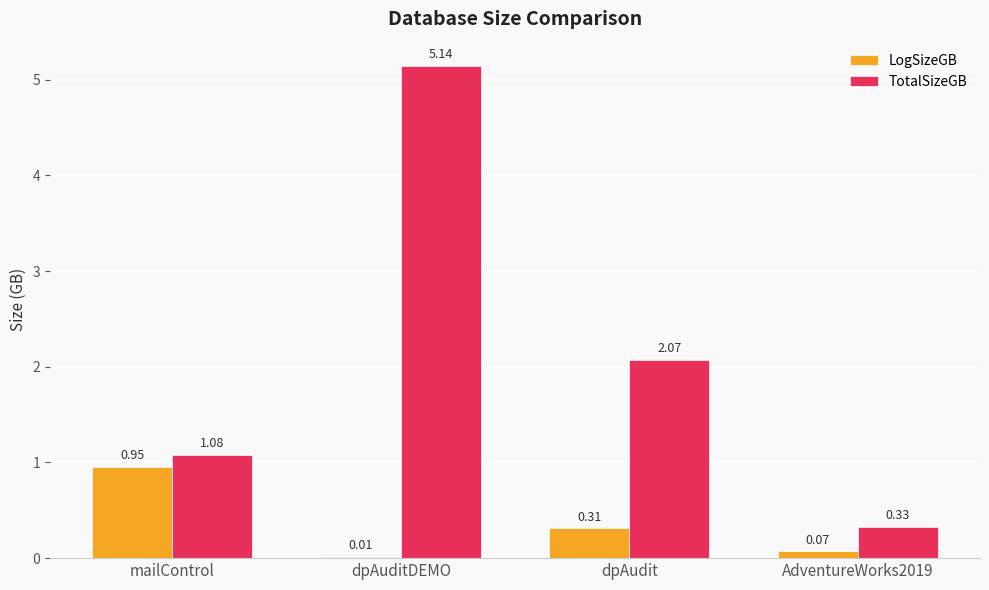

At which category is the sum across all series the highest?

dpAuditDEMO